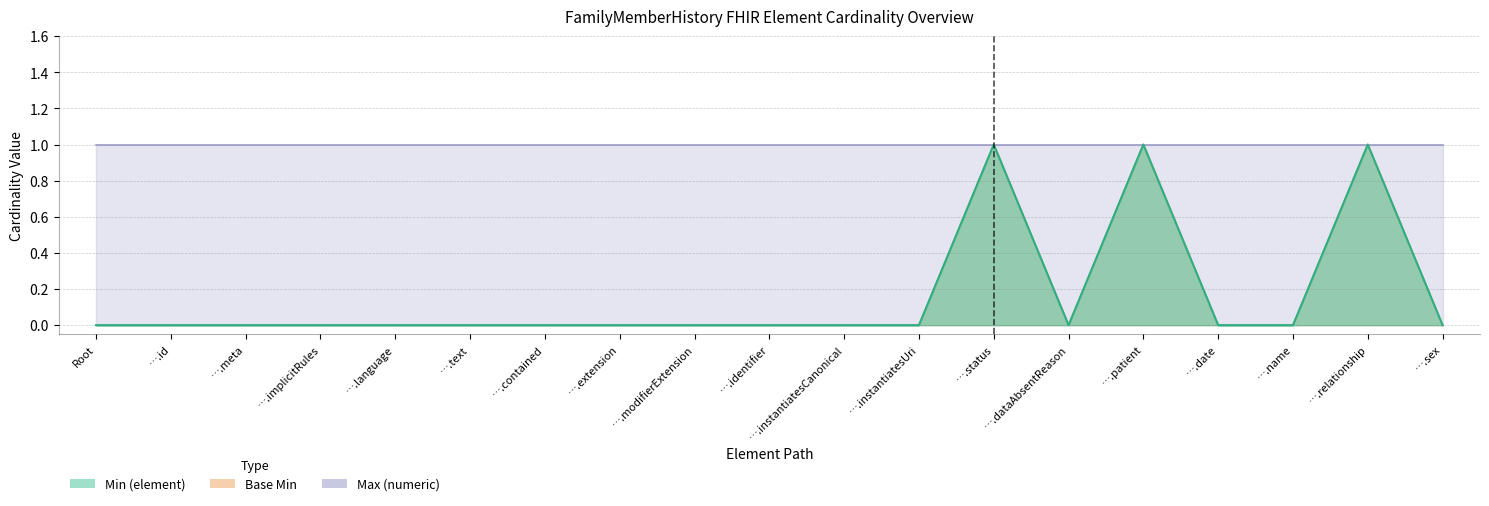

How many lines are shown in the chart?

2